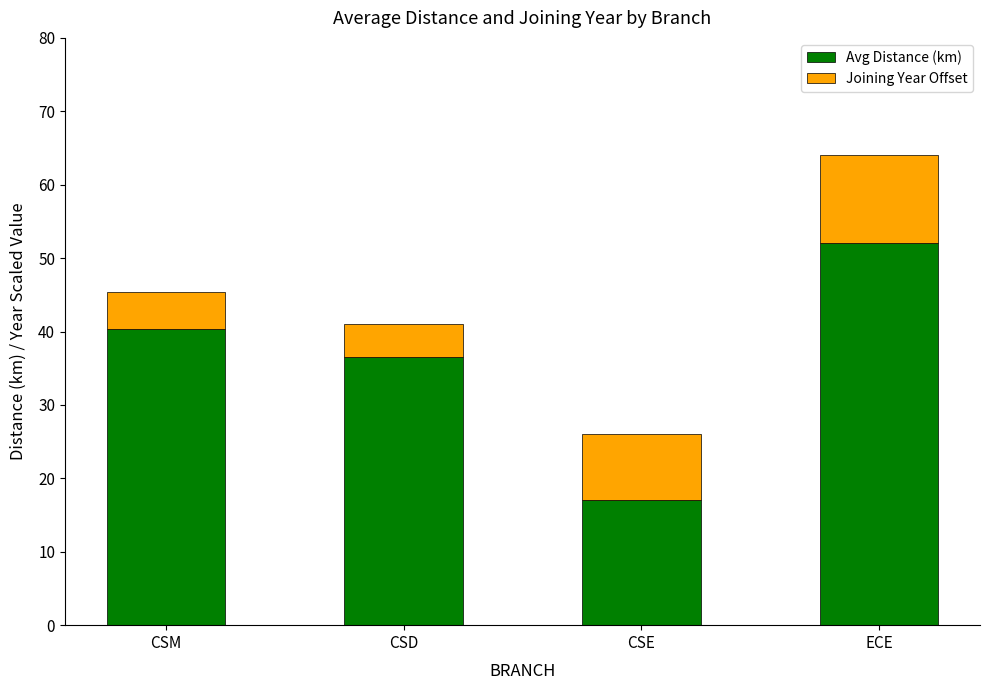

Where is Avg Distance (km) nearest to the value 34?

CSD